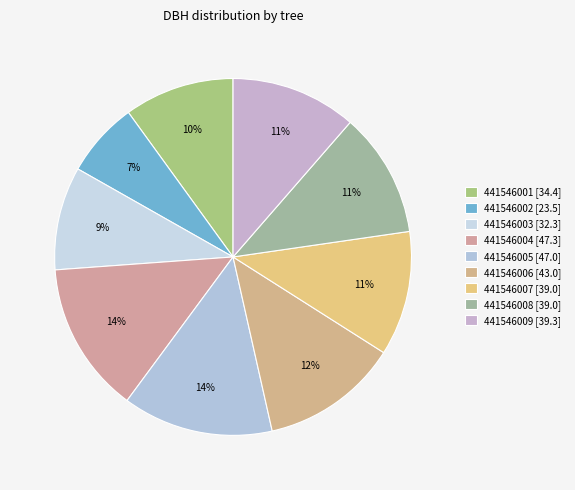

Count the number of slices in the pie.

9